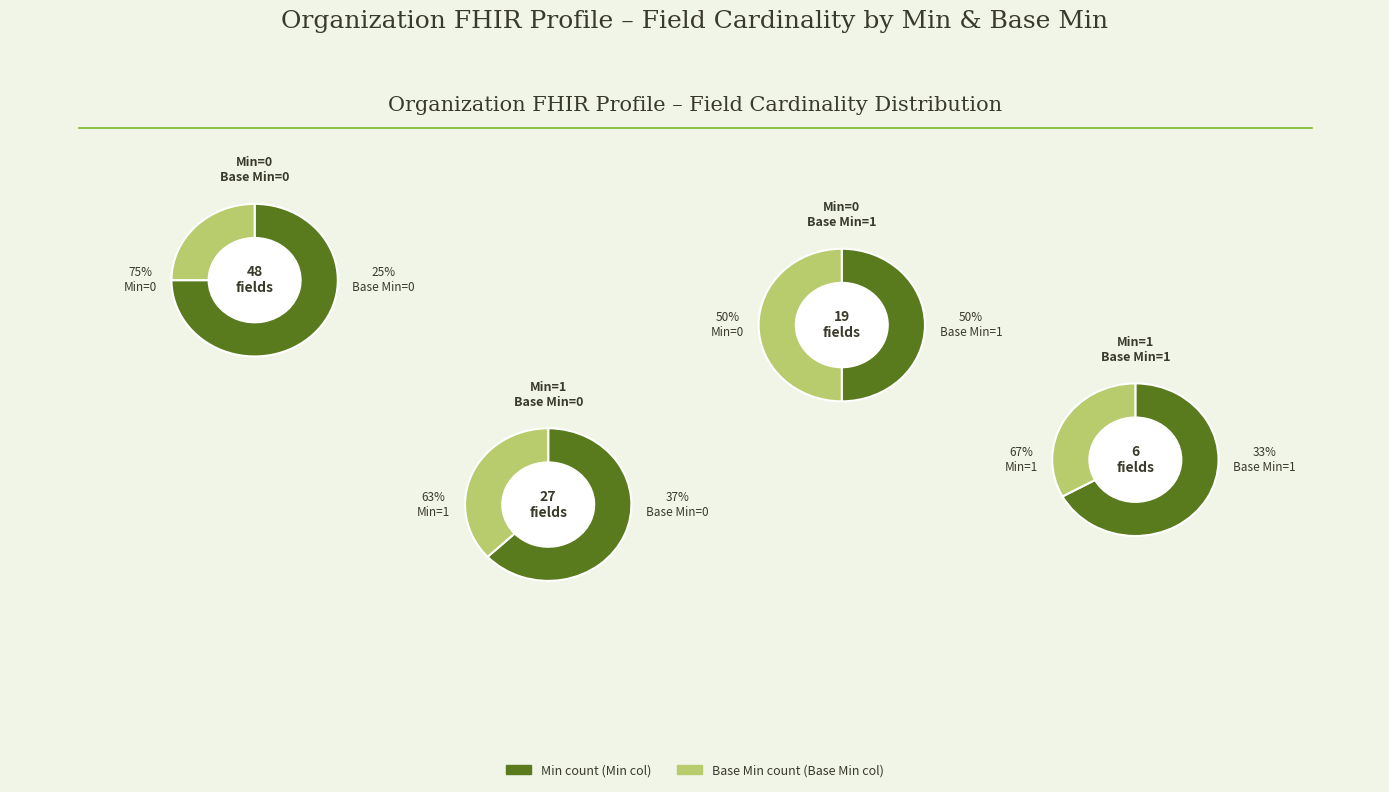

Do 2 and 3 together represent more than half of the pie?

No